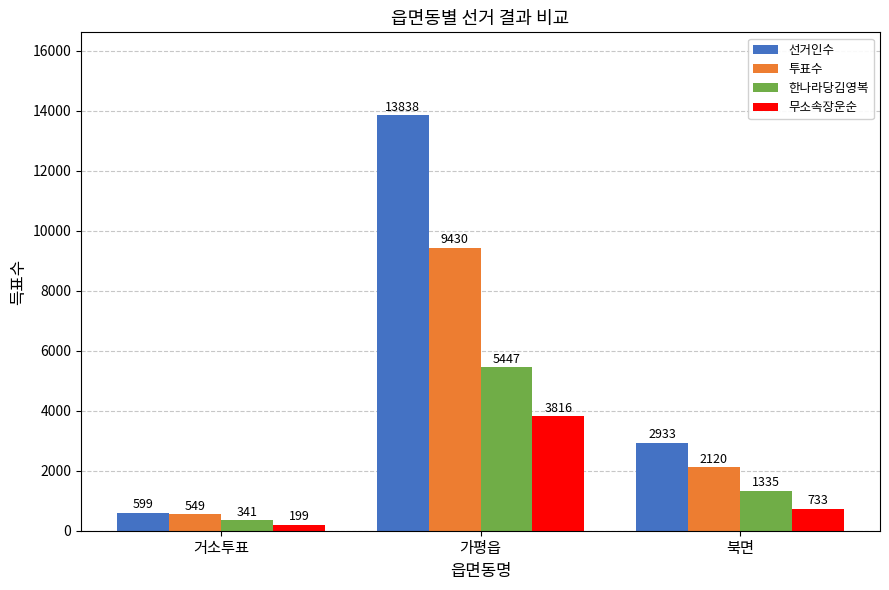

Is the value of 선거인수 at 북면 greater than the value of 투표수 at 거소투표?

Yes